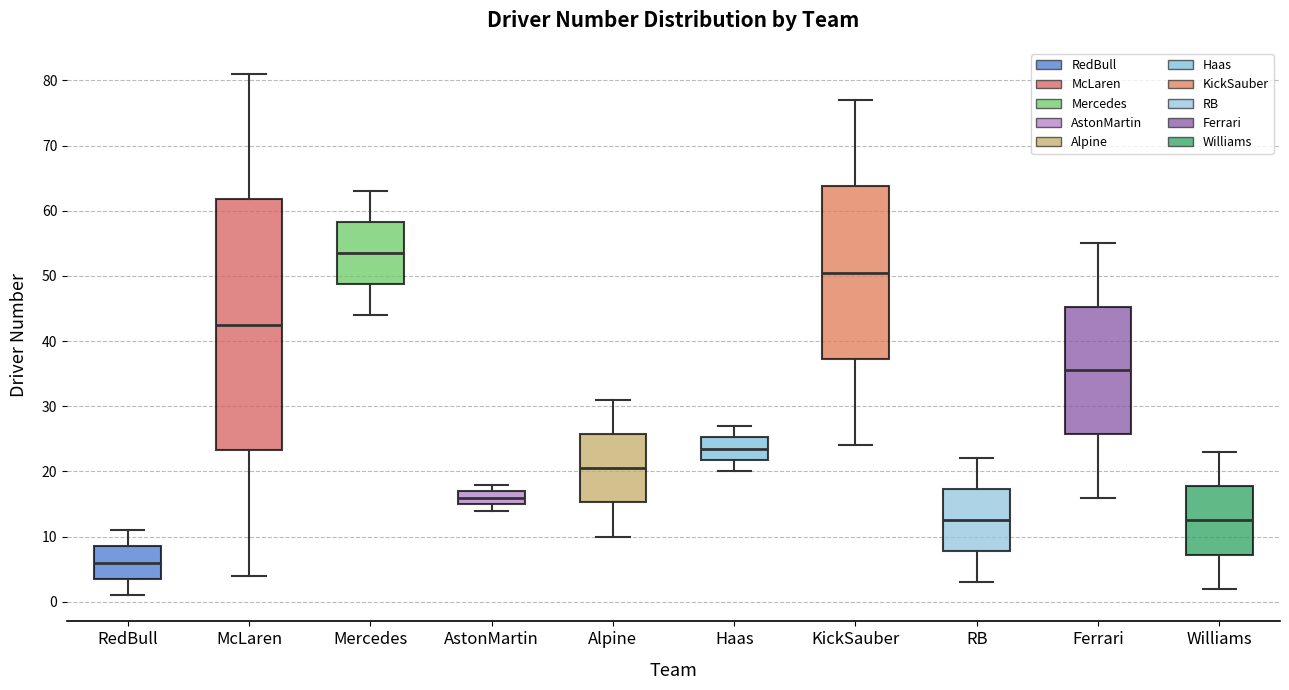

Reading left to right, read every box against the y-axis: the position of its median line, the range the box covers, and the ends of its whiskers. The values are not printed on the chart, so give them approximately, as read against the axis.

RedBull: median 6, box 4 to 9, whiskers 1 to 11
McLaren: median 43, box 23 to 62, whiskers 4 to 81
Mercedes: median 54, box 49 to 58, whiskers 44 to 63
AstonMartin: median 16, box 15 to 17, whiskers 14 to 18
Alpine: median 21, box 15 to 26, whiskers 10 to 31
Haas: median 24, box 22 to 25, whiskers 20 to 27
KickSauber: median 51, box 37 to 64, whiskers 24 to 77
RB: median 13, box 8 to 17, whiskers 3 to 22
Ferrari: median 36, box 26 to 45, whiskers 16 to 55
Williams: median 13, box 7 to 18, whiskers 2 to 23